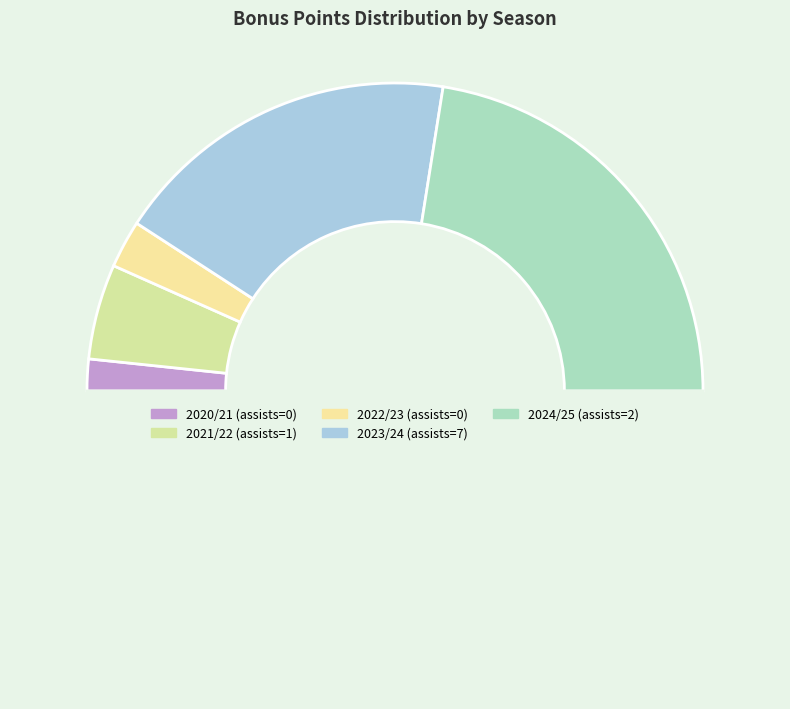

Count the number of slices in the pie.

6